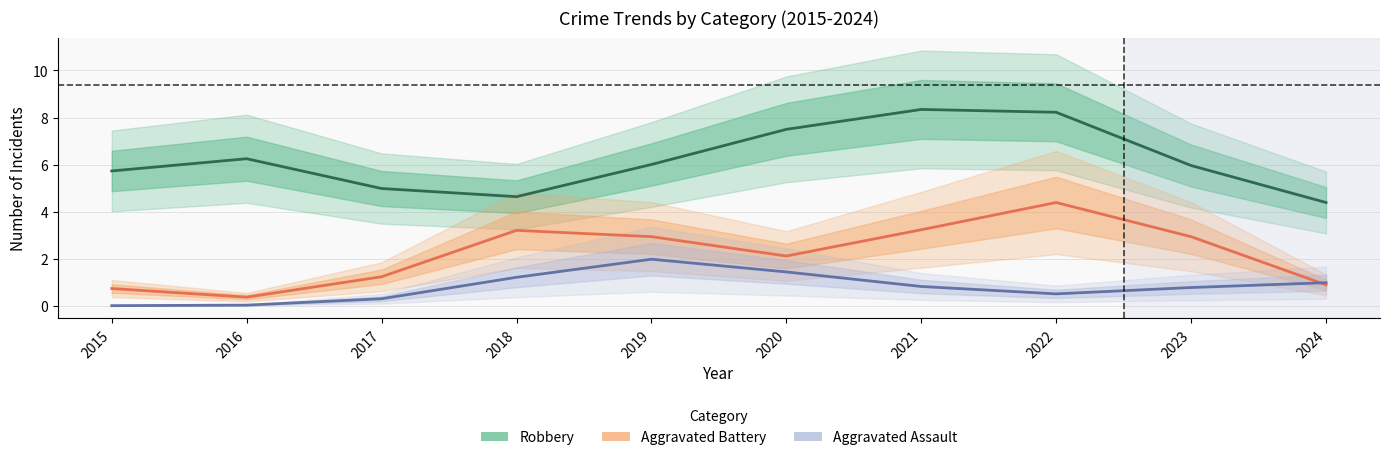

What is the difference between the Robbery values at 2020 and 2015?

1.8